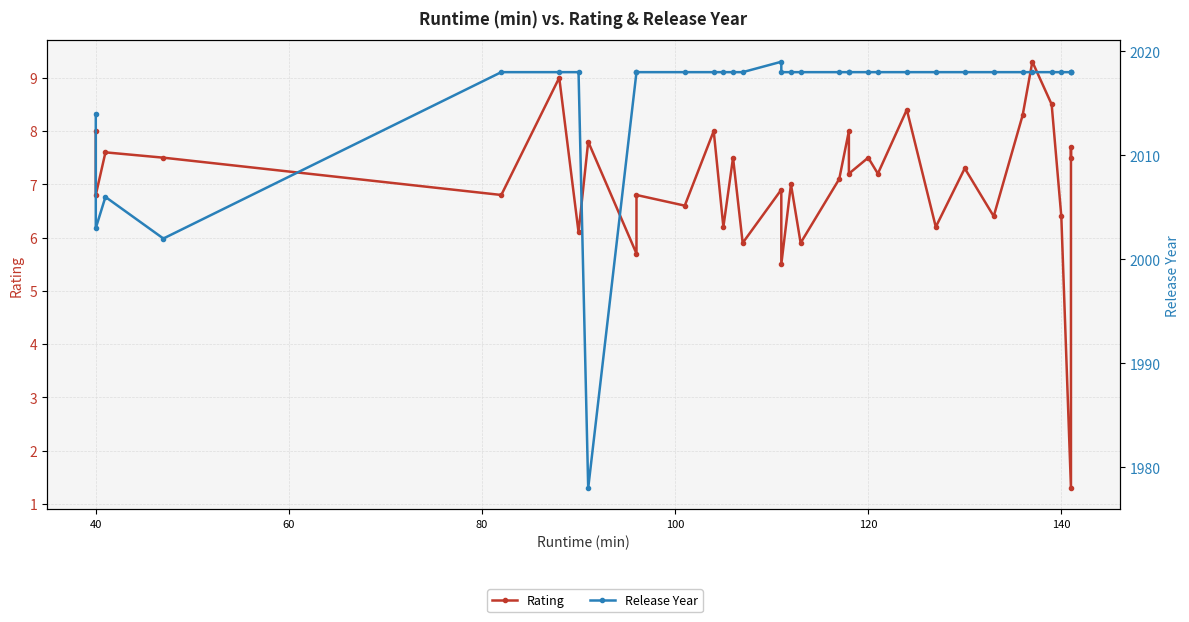

The value of Release Year at 32 is 3088.0. True or false?

False